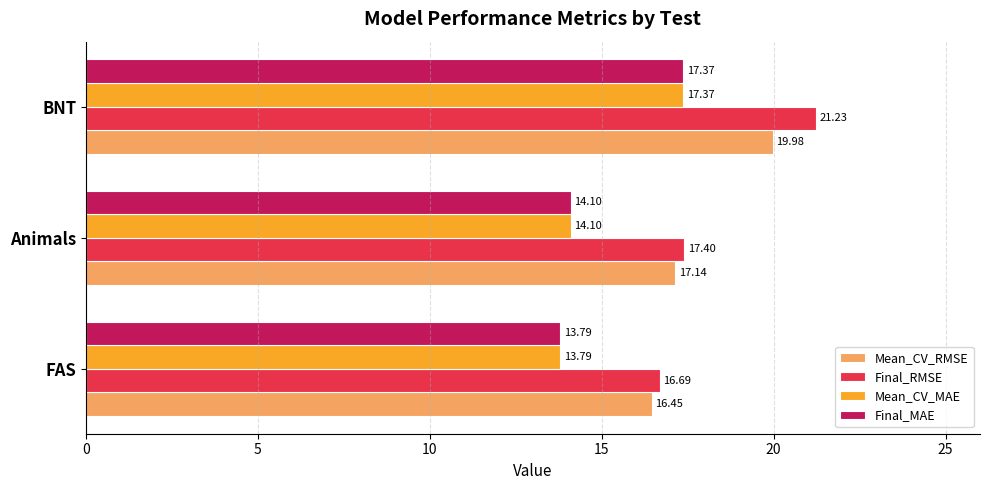

What is the spread (max minus min) of values at FAS?

2.9